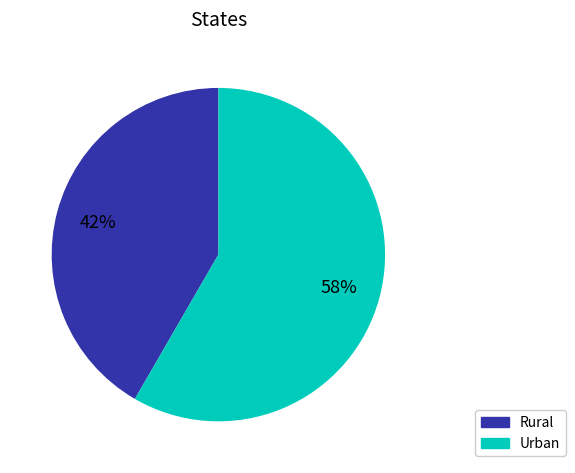

The Urban slice represents 58% of the pie. True or false?

True